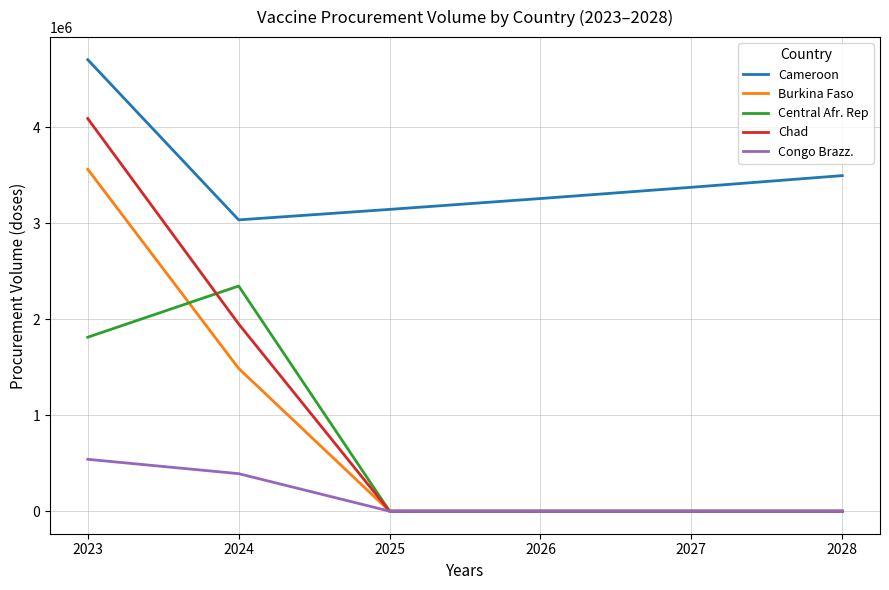

True or false: Burkina Faso and Cameroon cross at least once.

False